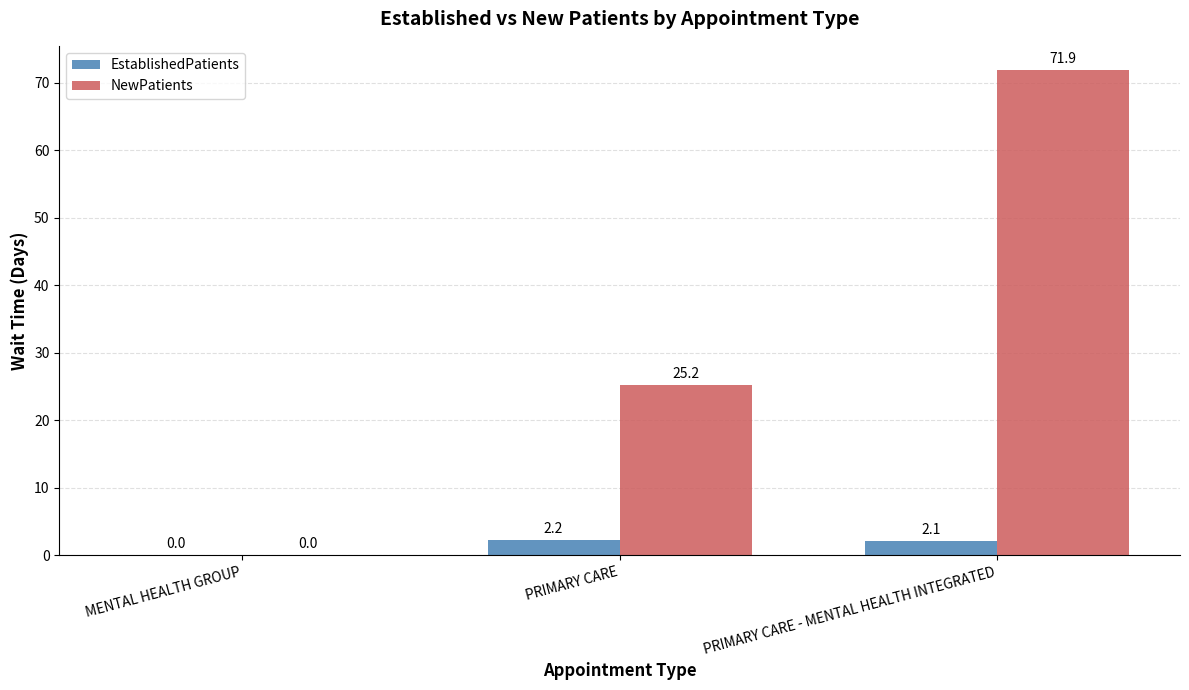

Are the bars grouped side by side (vs. stacked)?

Yes